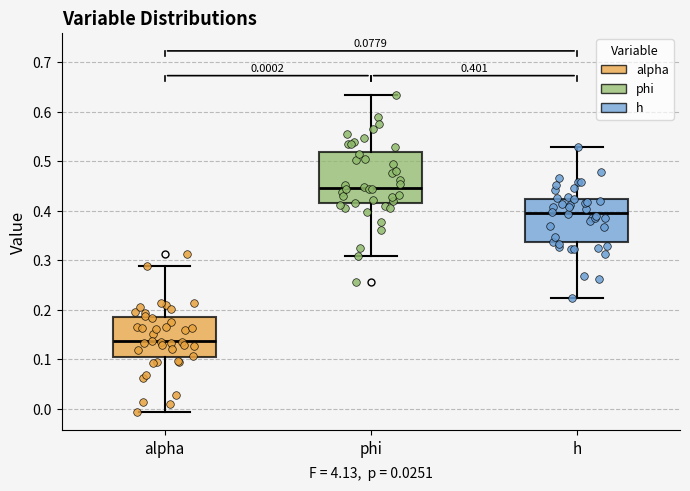

Which box is the tallest, from its lower edge to its upper edge?

phi